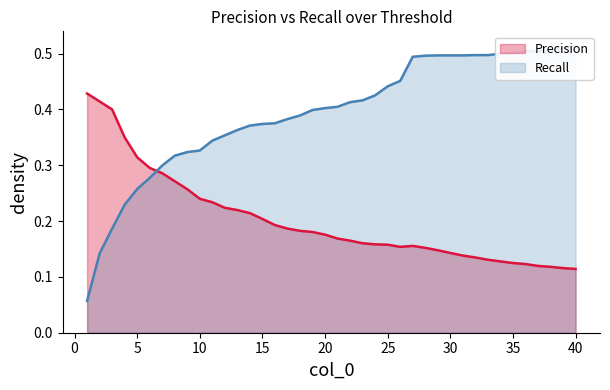

What are all the series names shown in the legend?

Precision, Recall